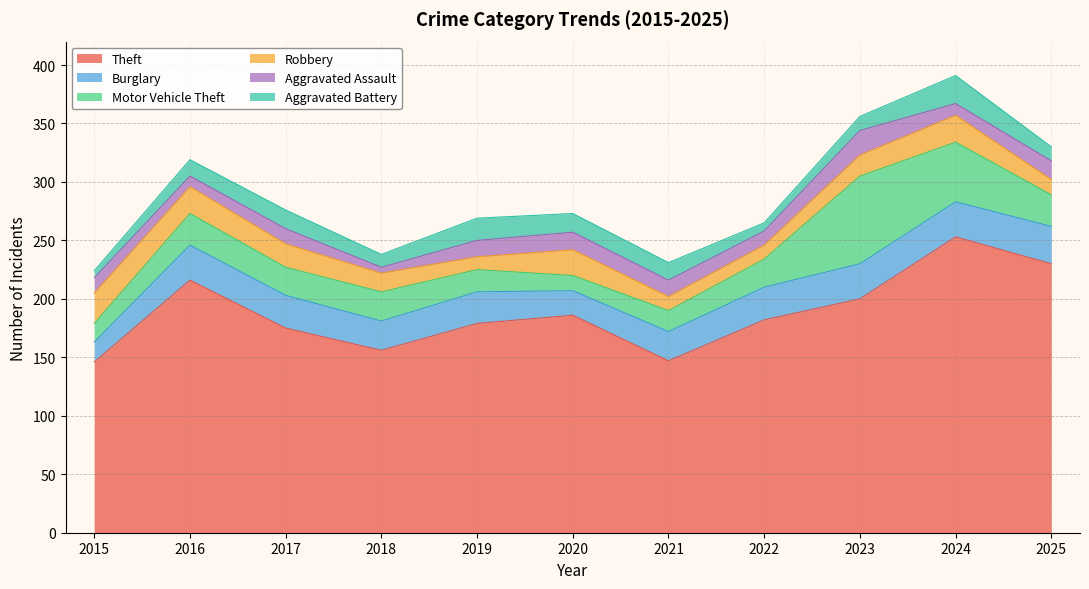

Which series has the largest total across all categories?

Theft